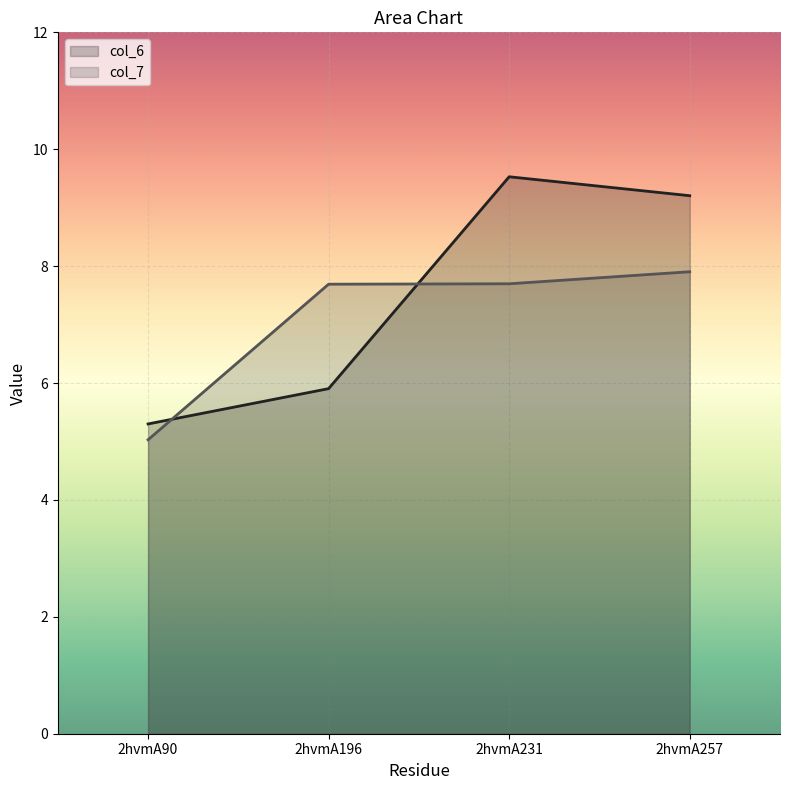

Read the col_6 value at 2hvmA196.

5.9